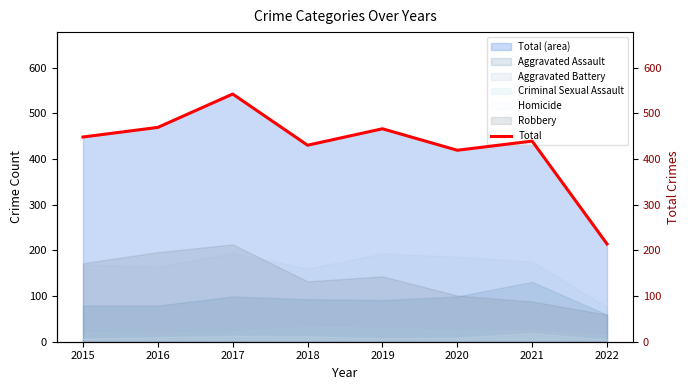

At which category does the data reach its first local valley?

2018